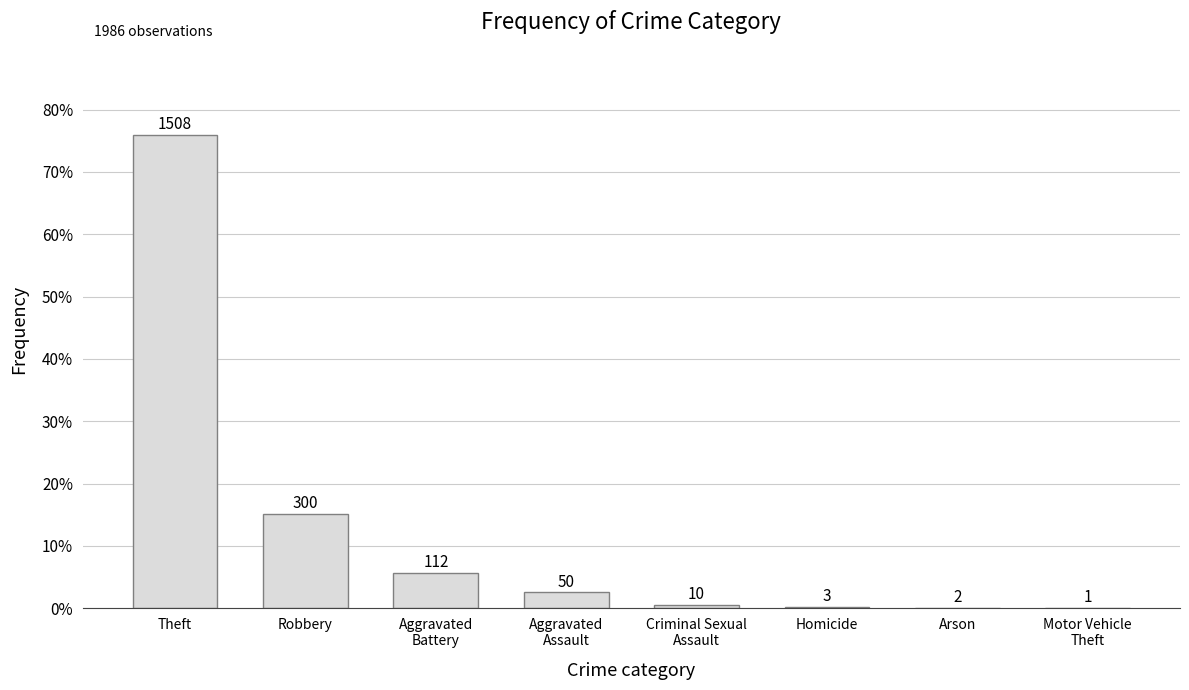

Are the bars horizontal?

No